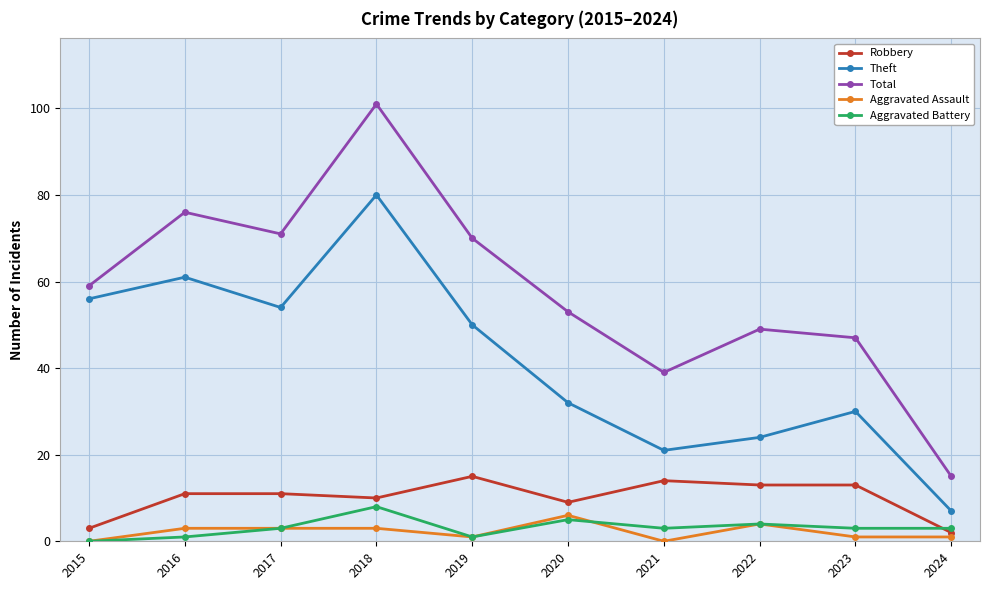

What value does the Aggravated Battery series have at 2016?

1